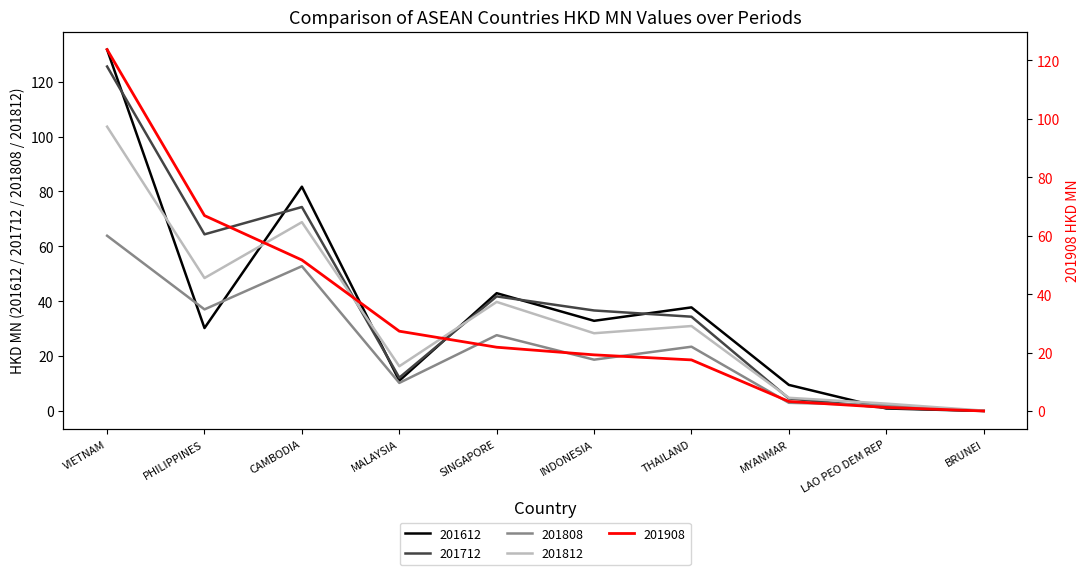

At which category does 201712 reach its first local valley?

PHILIPPINES